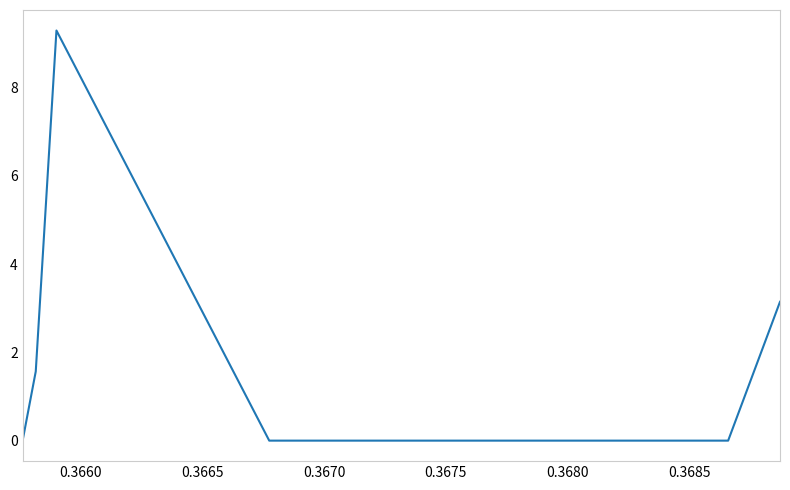

What is the difference between the maximum and minimum values?

9.3